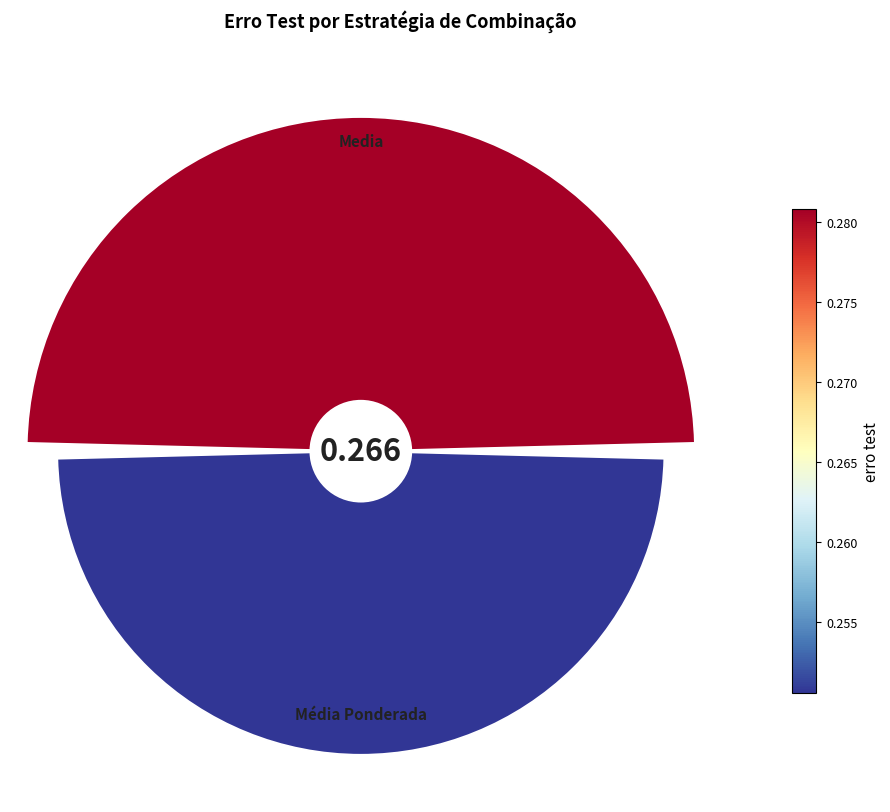

True or false: 0 accounts for 39% of the total.

False